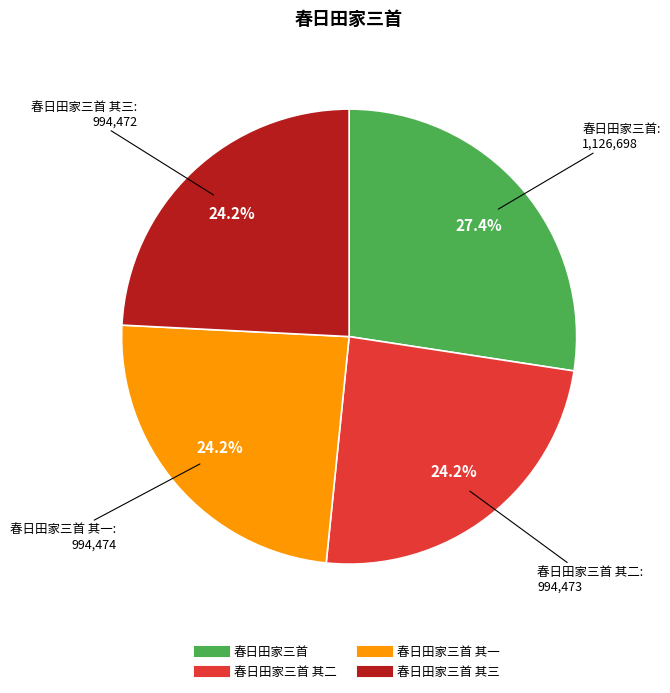

Is there any slice that represents more than half of the pie?

No